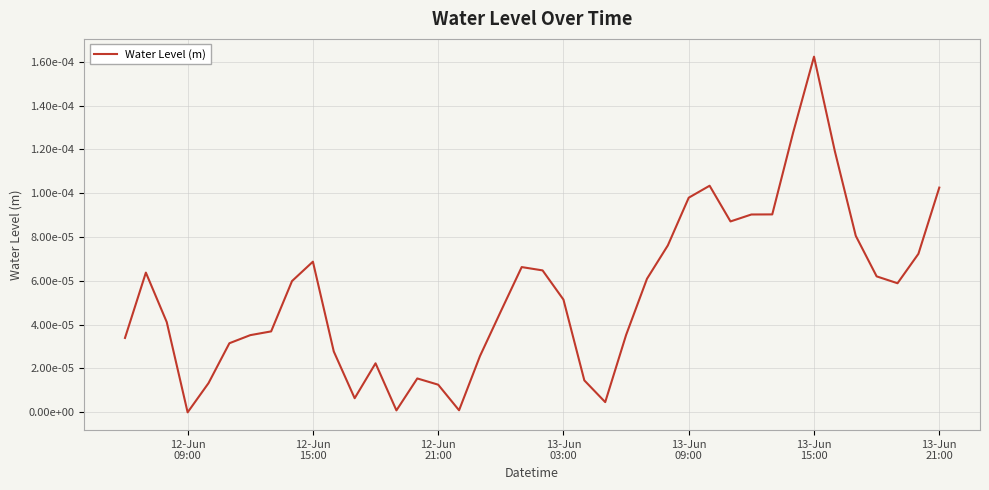

Does the chart display data point markers on the line(s)?

No